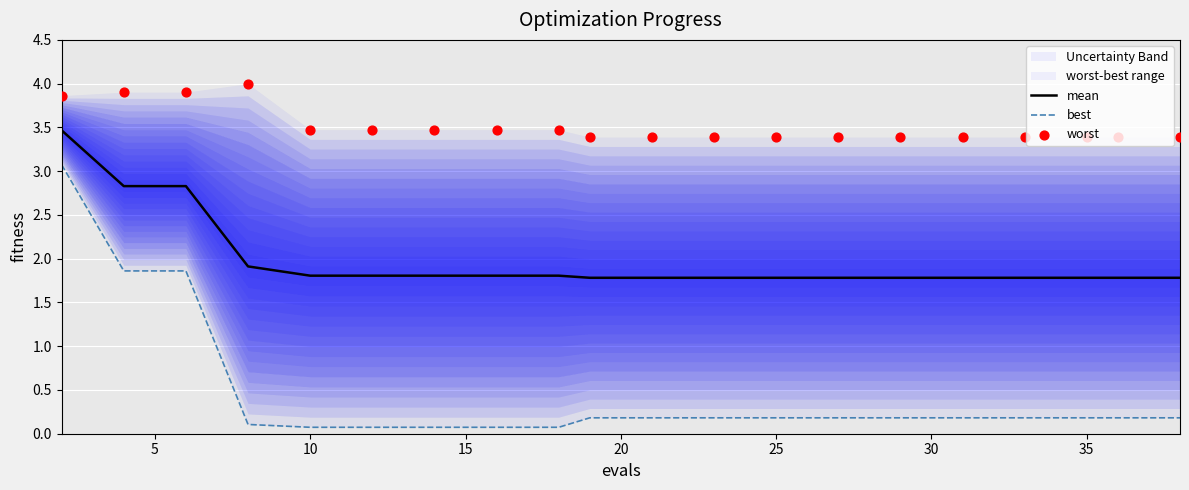

Which series contains the highest Y value?

worst